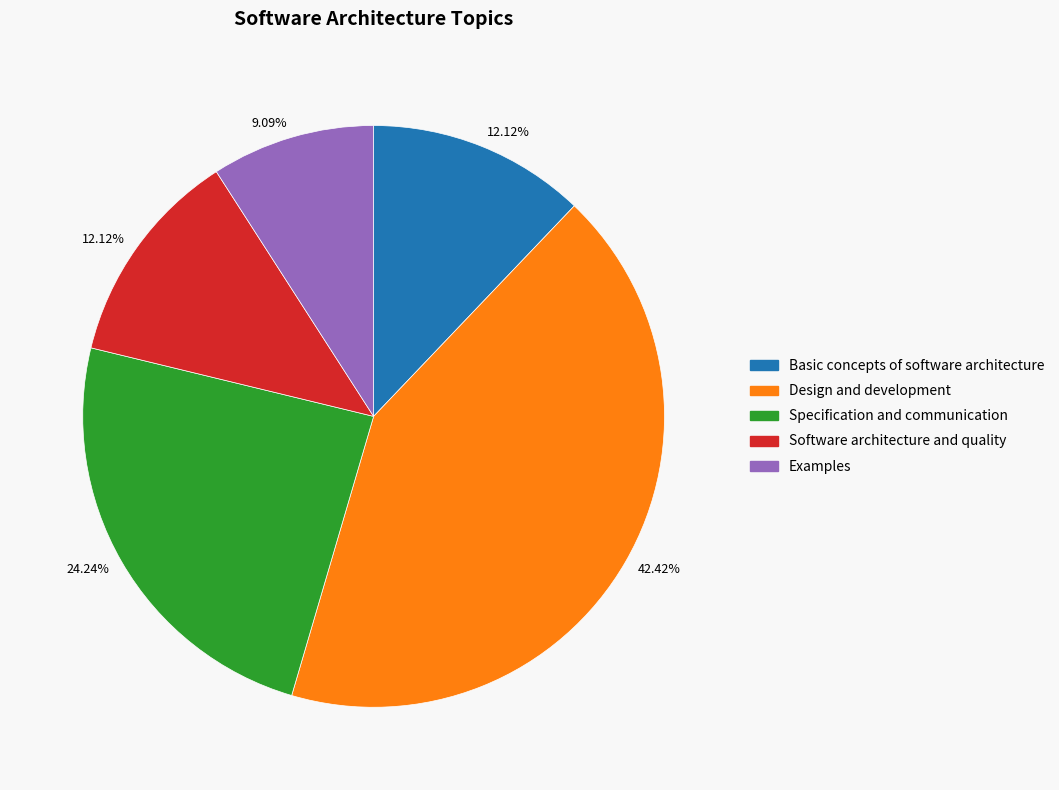

Does any single category account for the majority?

No